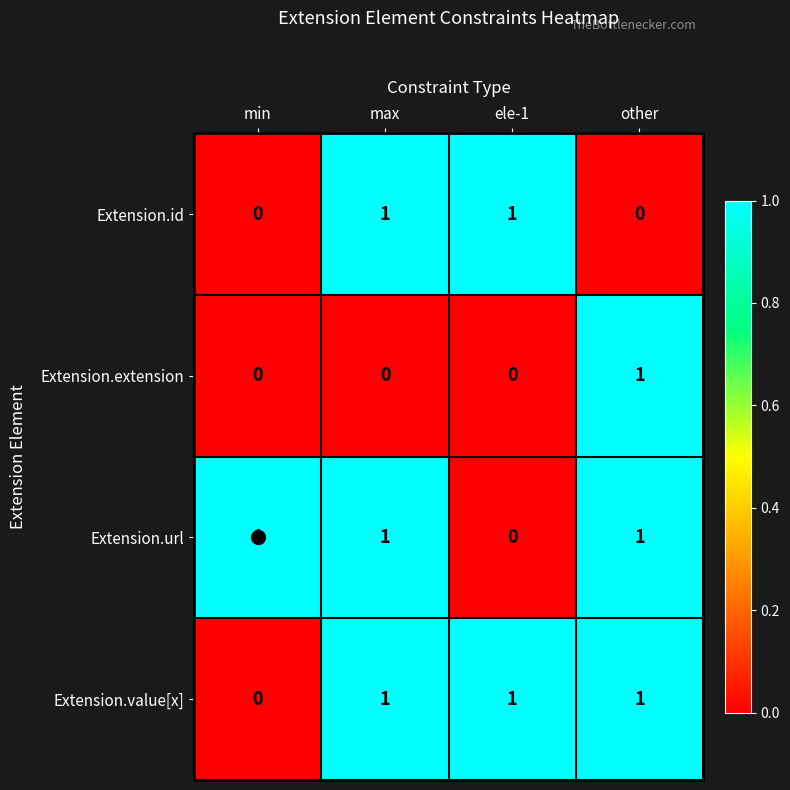

What is the difference between the highest and lowest values at ele-1?

1